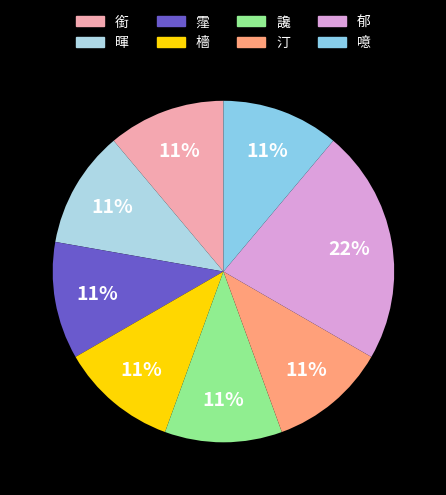

True or false: 汀 accounts for 23% of the total.

False